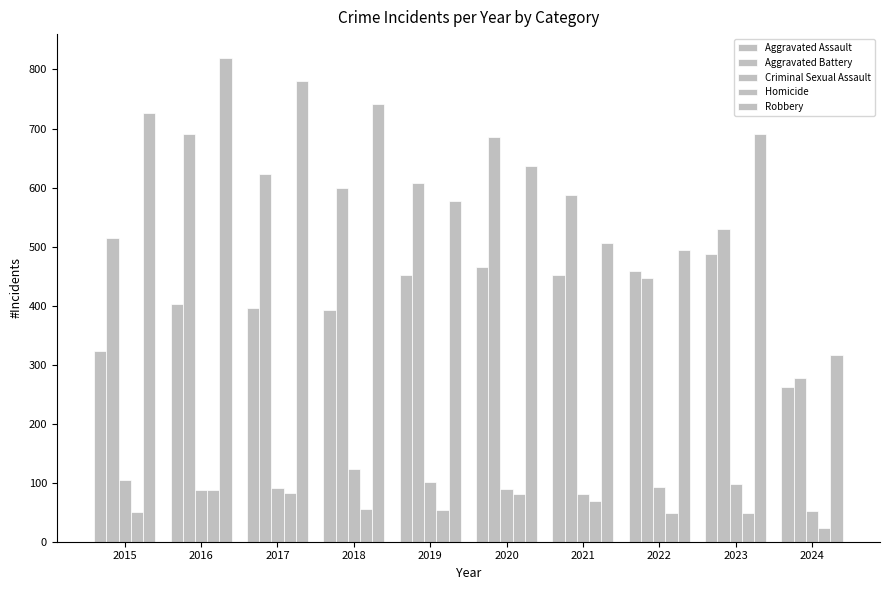

The value of Aggravated Assault at 2016 is 402. True or false?

True